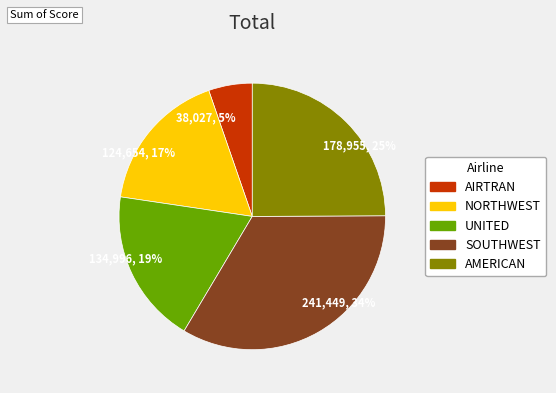

Does any single category account for the majority?

No